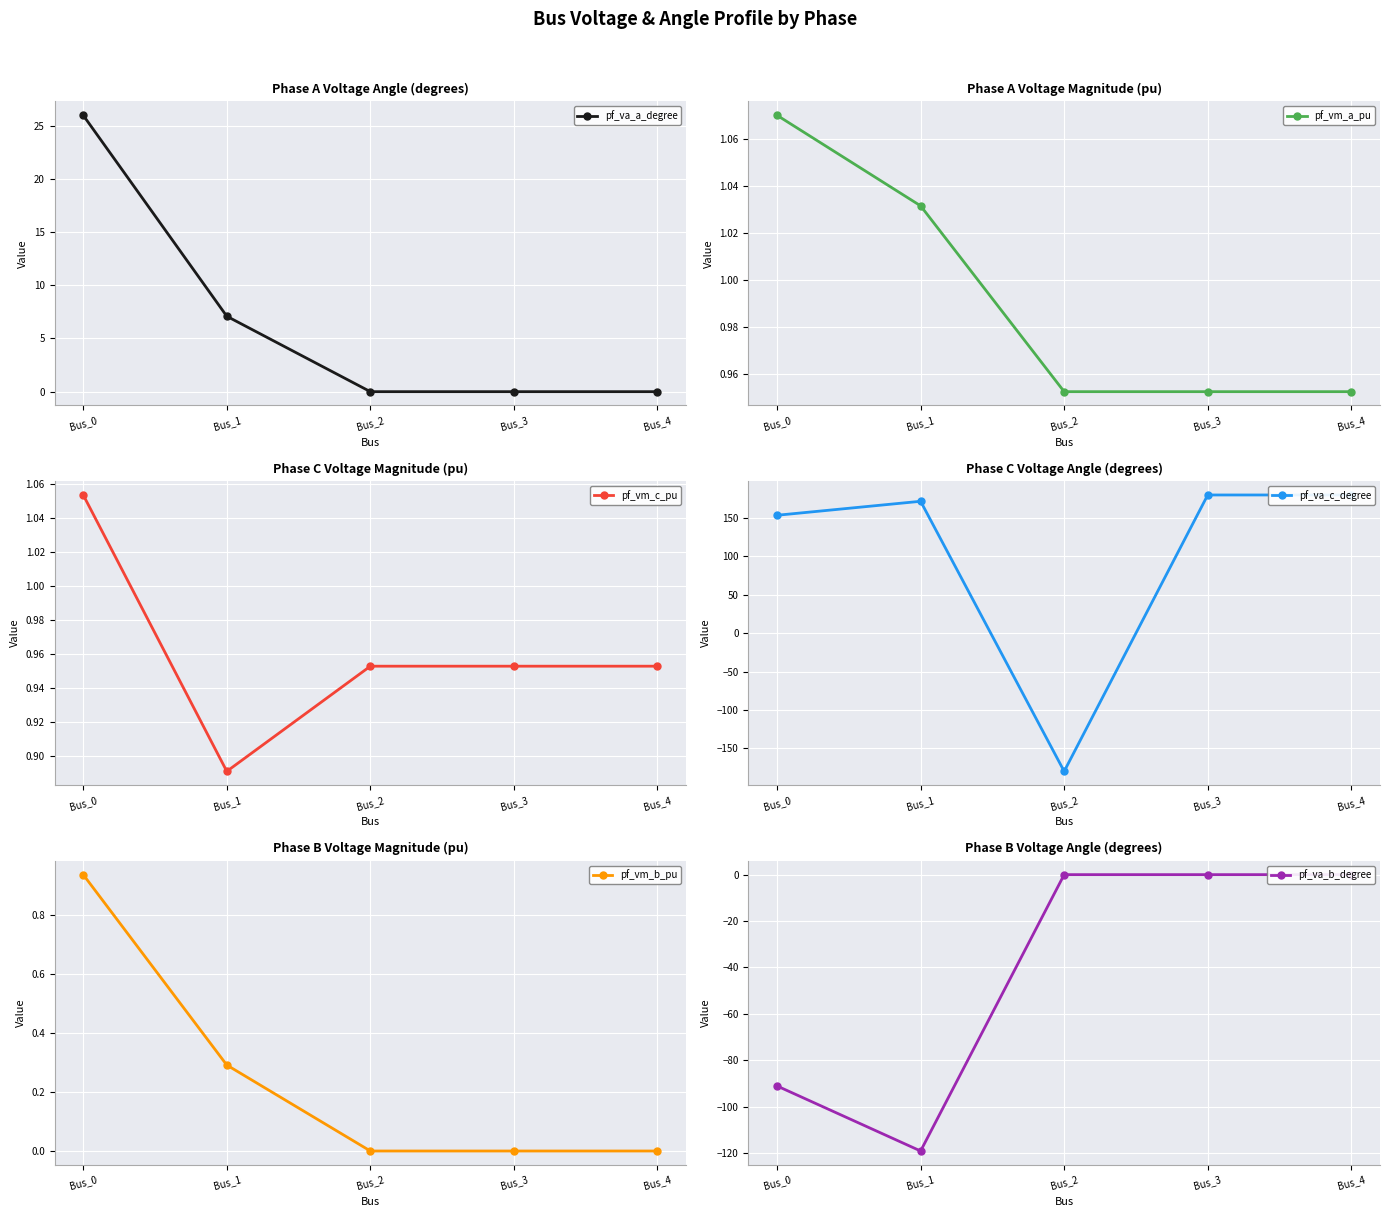

What is the difference between the highest and lowest values at Bus_2?

181.0